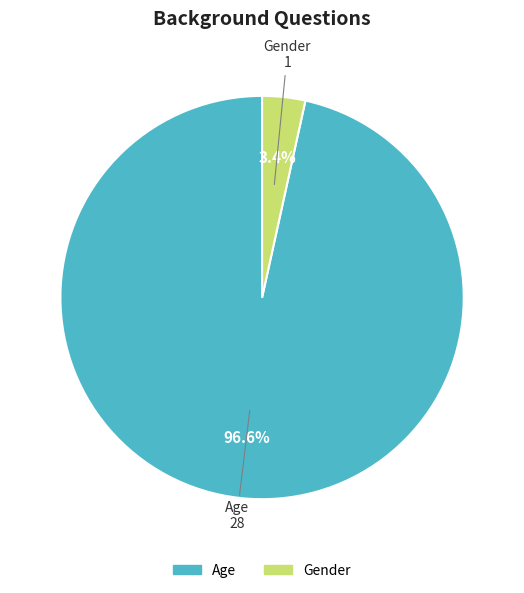

To the nearest percent, what percentage of the pie is Gender?

3%